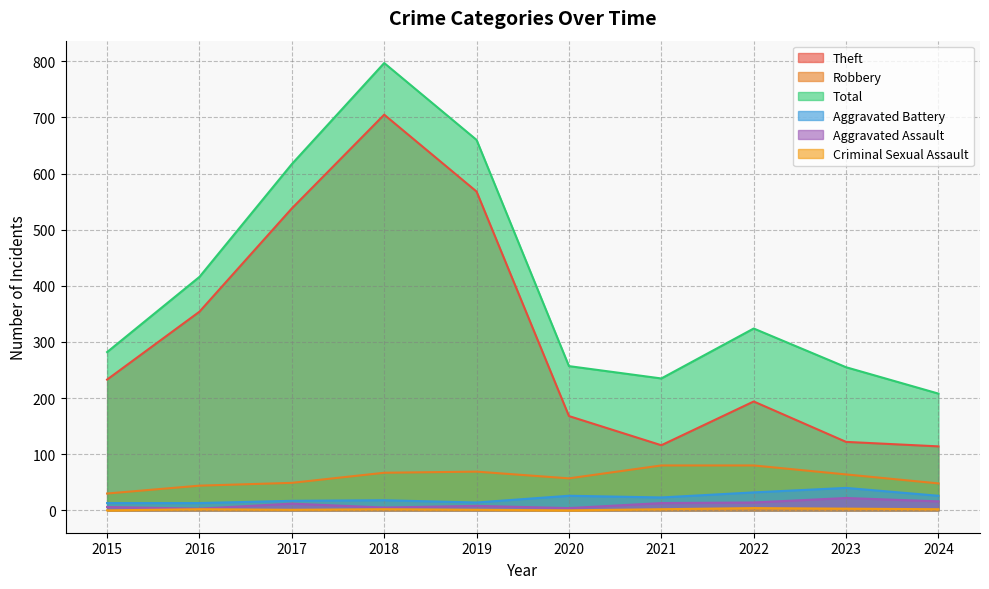

What is the sum of all Aggravated Assault values?

103